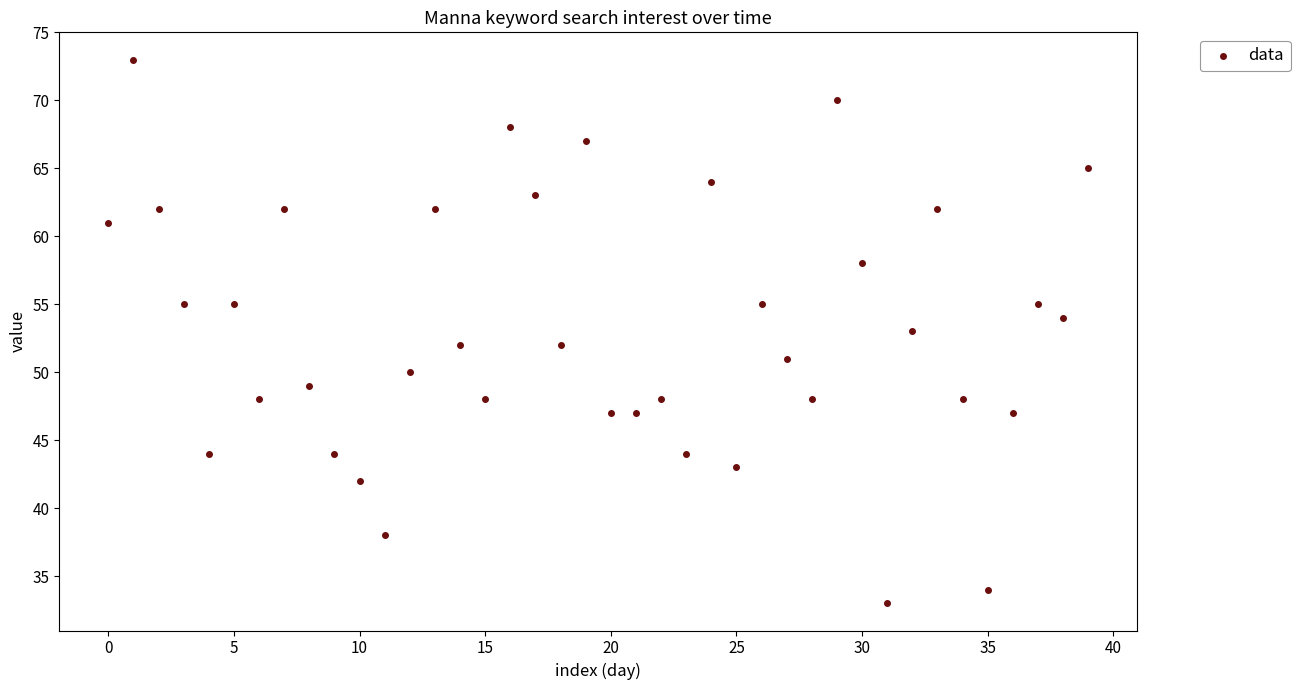

What is the range of Y values (max minus min)?

40